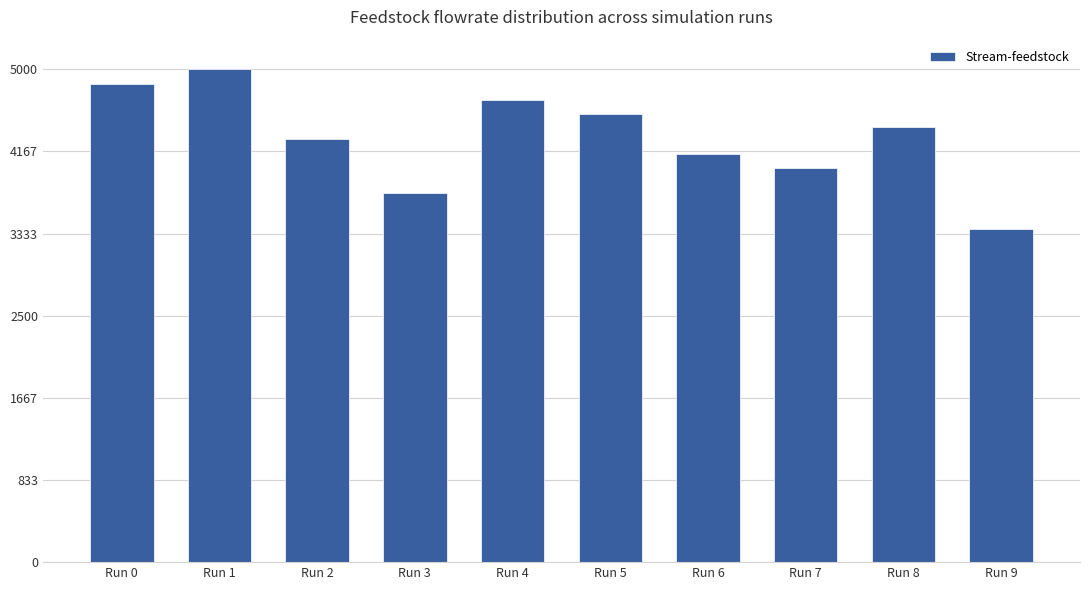

Count the number of categories in the chart.

10